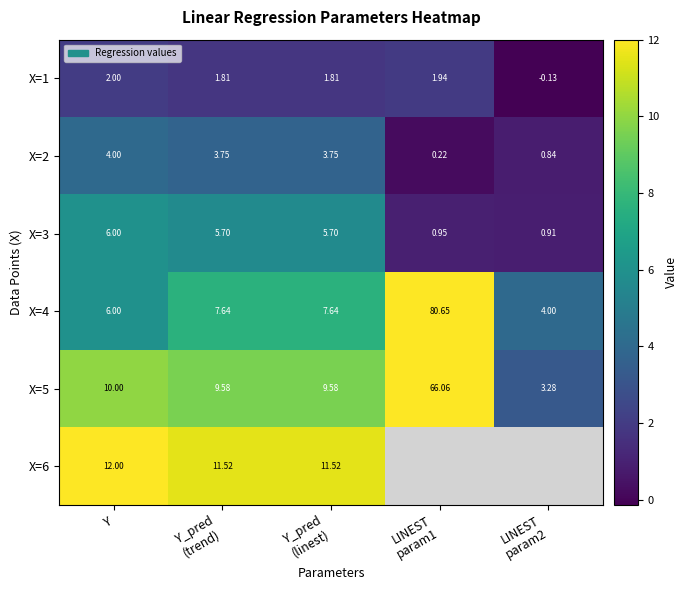

Where does the X=1 series first go above 1?

Y